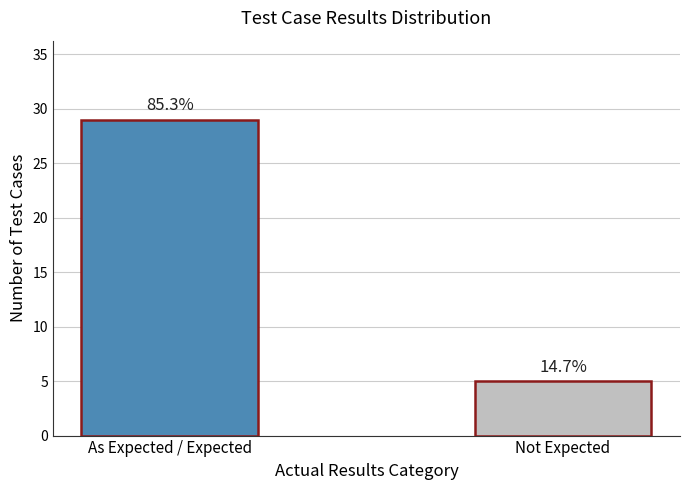

List the labels in order of value, largest first.

As Expected / Expected, Not Expected